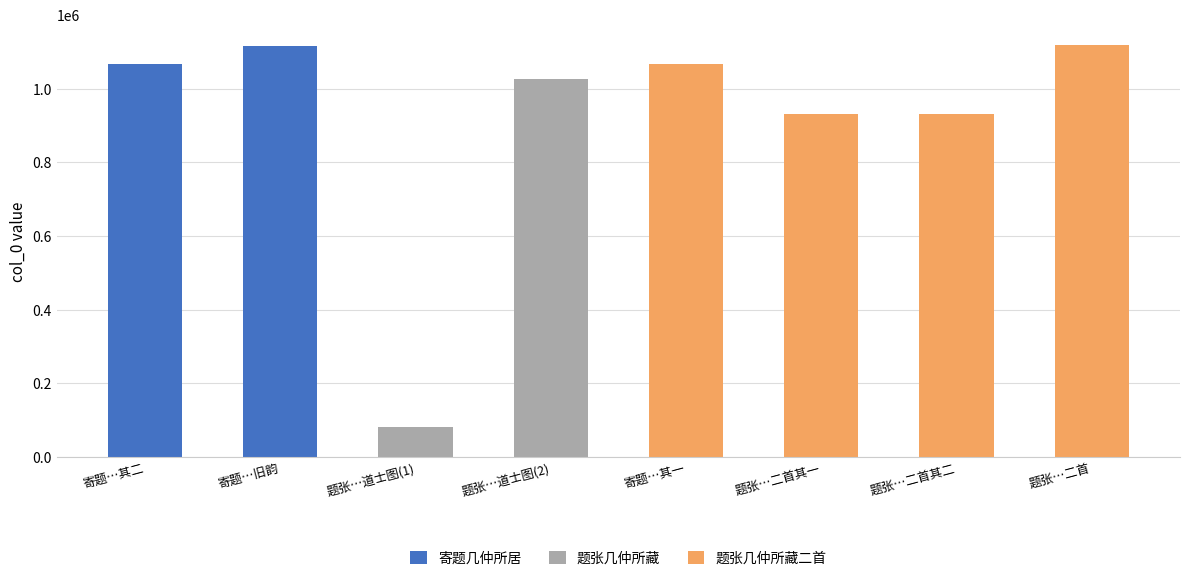

Does the chart contain any negative values?

No